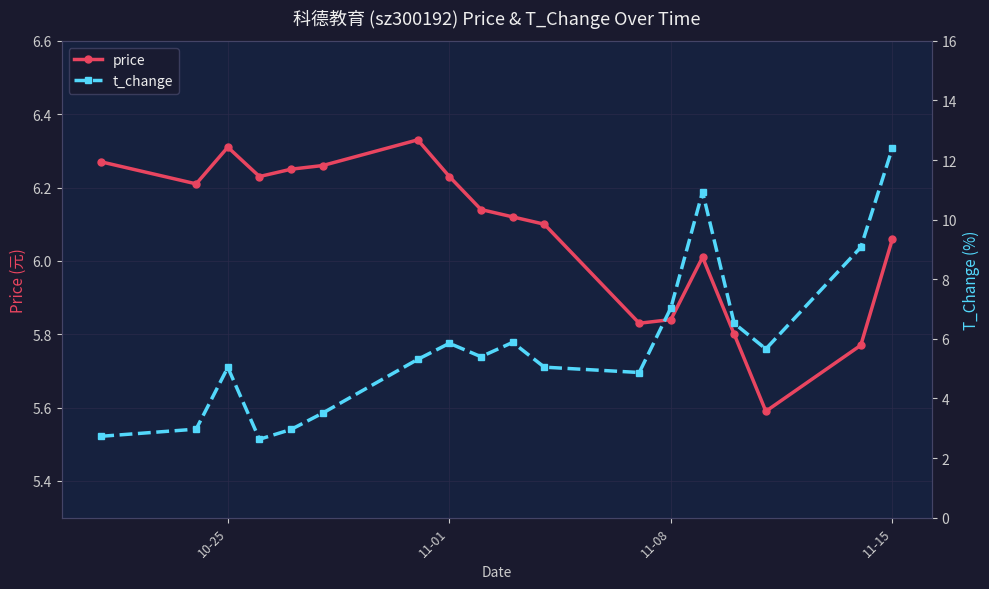

What is the difference between the maximum and second lowest values in the price series?

0.6